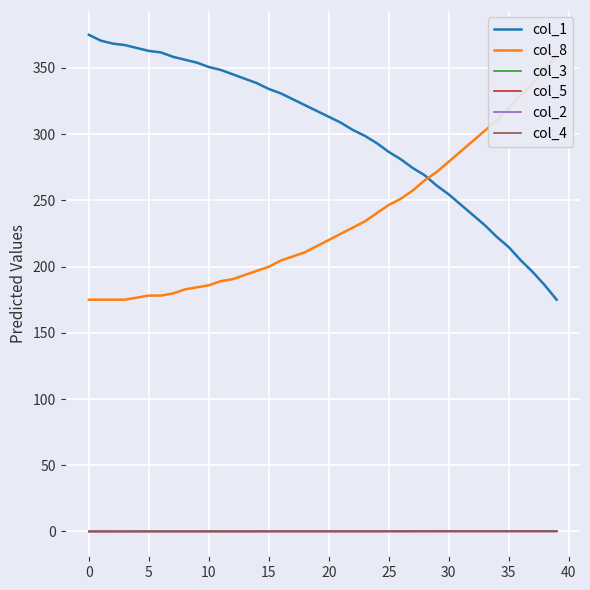

True or false: col_1 and col_4 intersect in this chart.

False